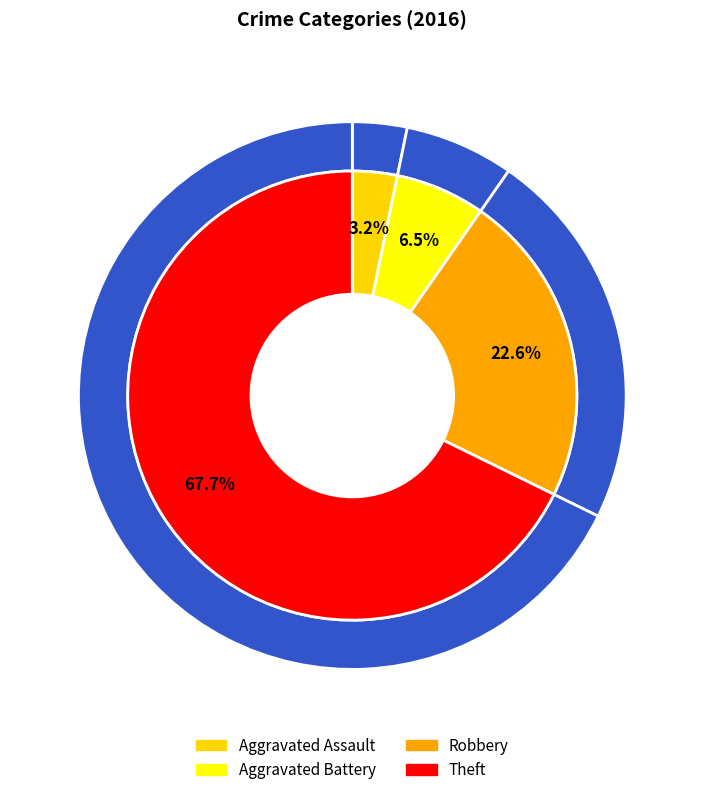

Which slice represents more than half of the pie?

Theft